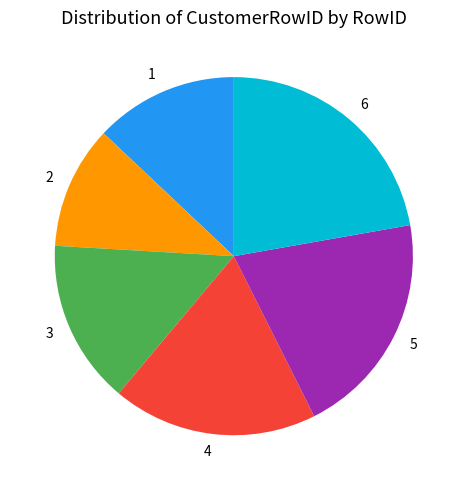

True or false: 1 accounts for 3% of the total.

False